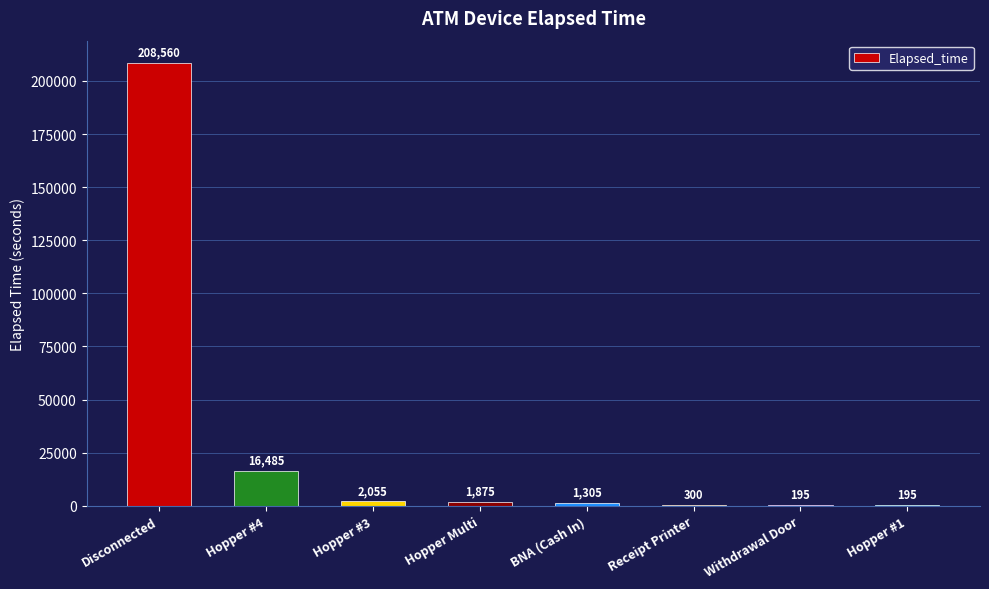

How many categories are shown in the chart?

8